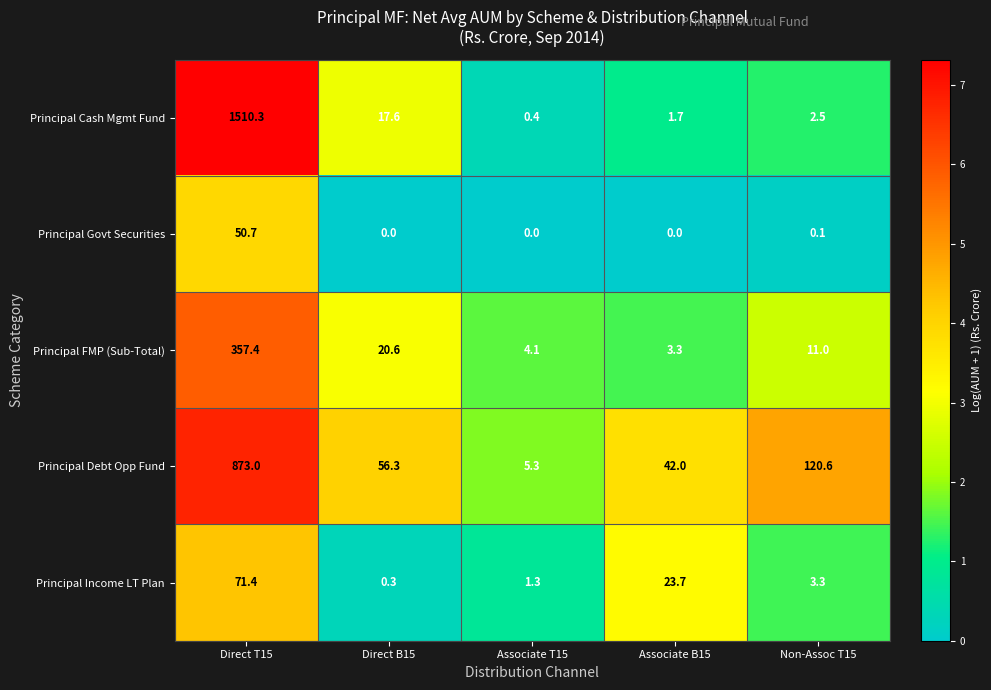

Which category has the highest value in the Principal Debt Opp Fund series?

Direct T15